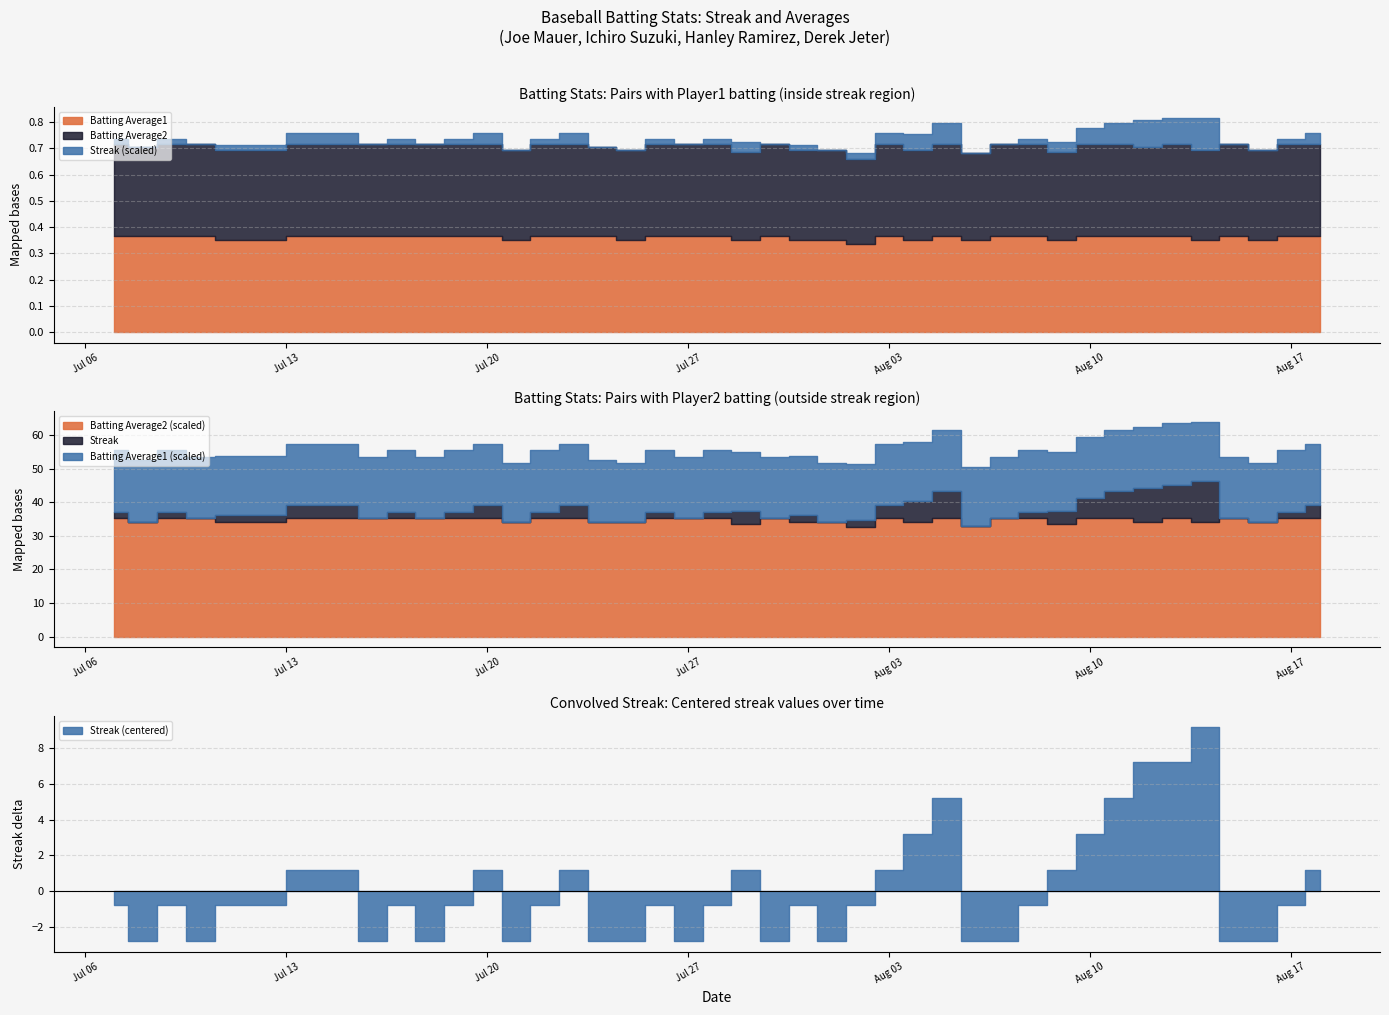

What are all the series names shown in the legend?

Streak, Batting Average1, Batting Average2